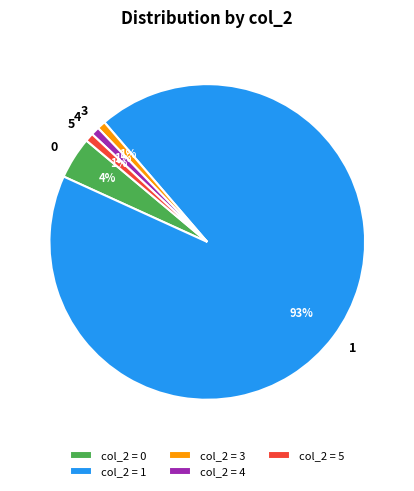

To the nearest percent, what percentage of the pie is 0?

4%